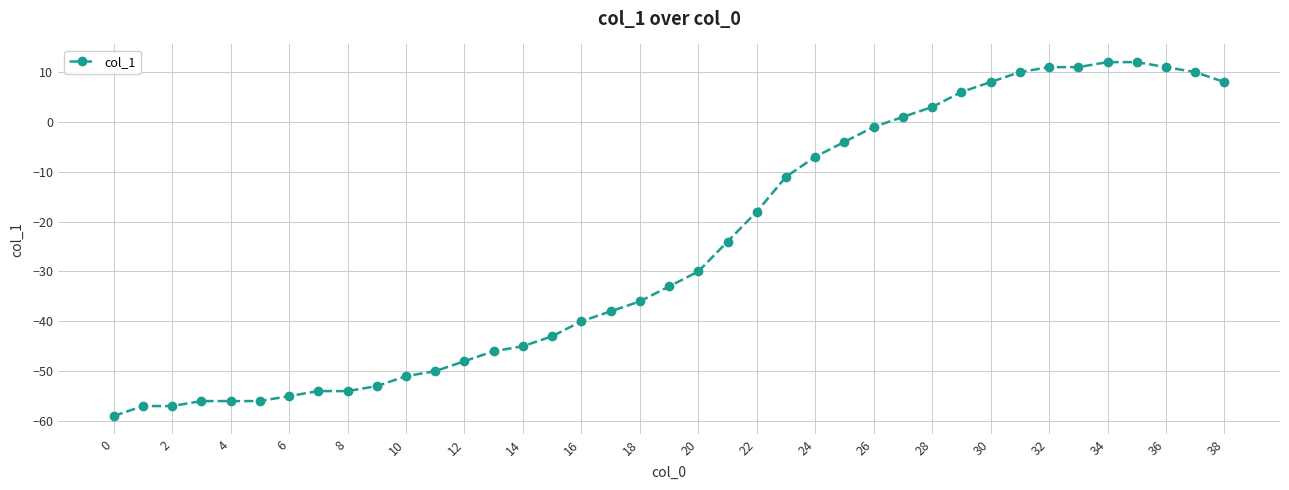

What is the difference between the maximum and minimum values?

71